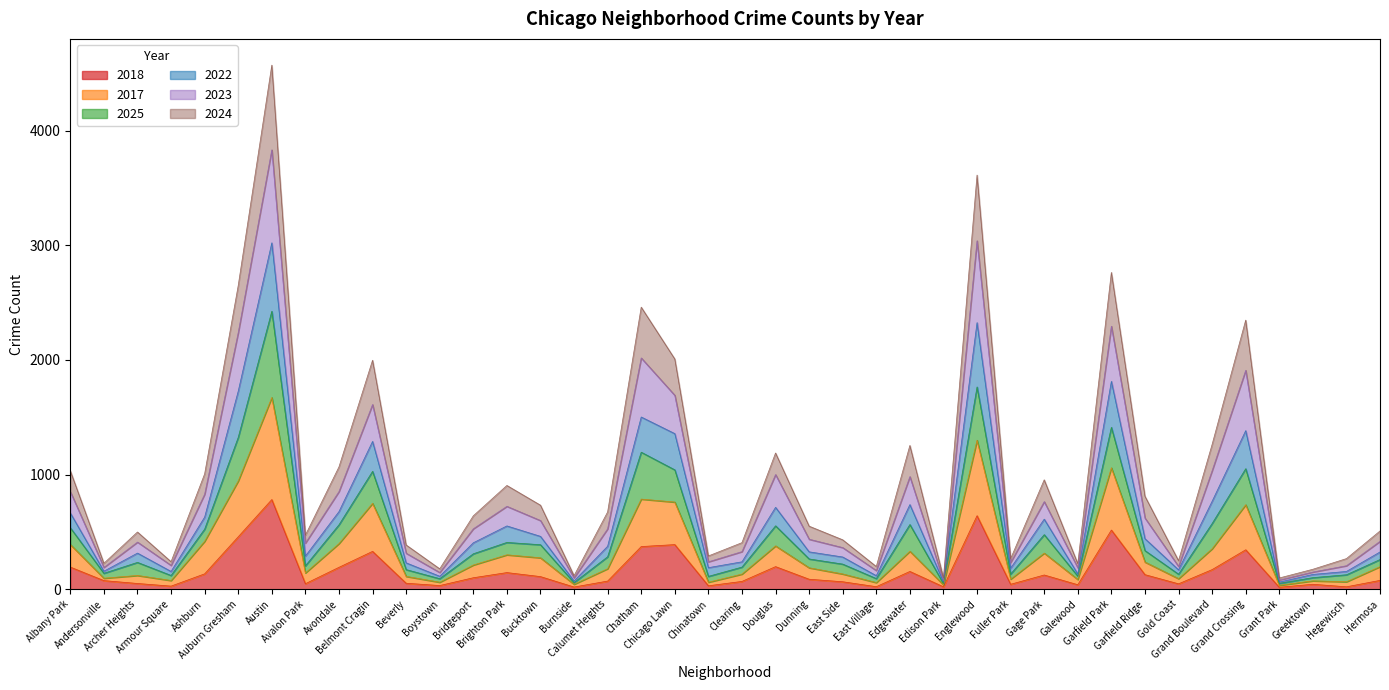

What are all the series names shown in the legend?

2018, 2017, 2025, 2022, 2023, 2024